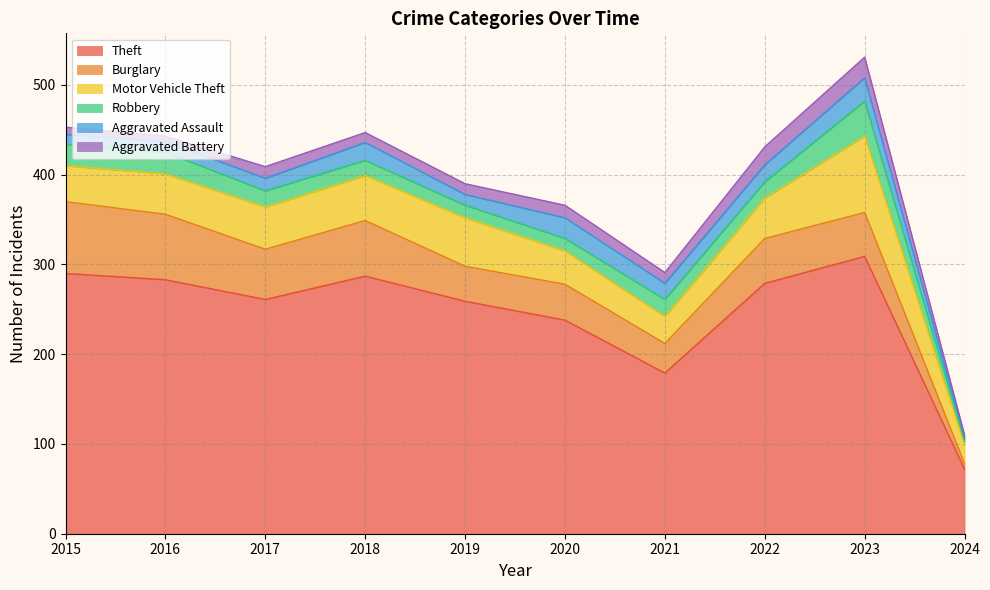

How many values in the Burglary series are below 50?

5